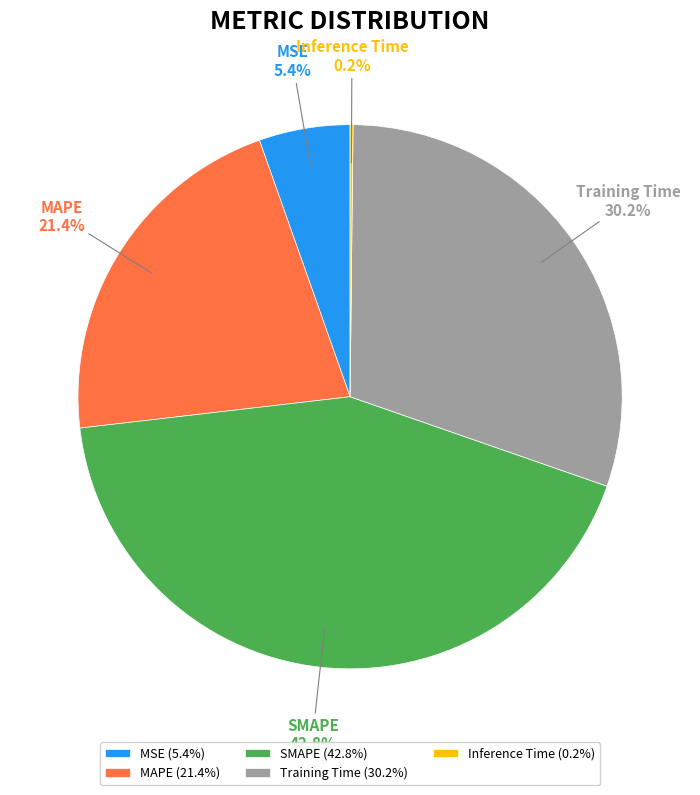

What percentage do Training Time and MAPE together represent?

51.6%